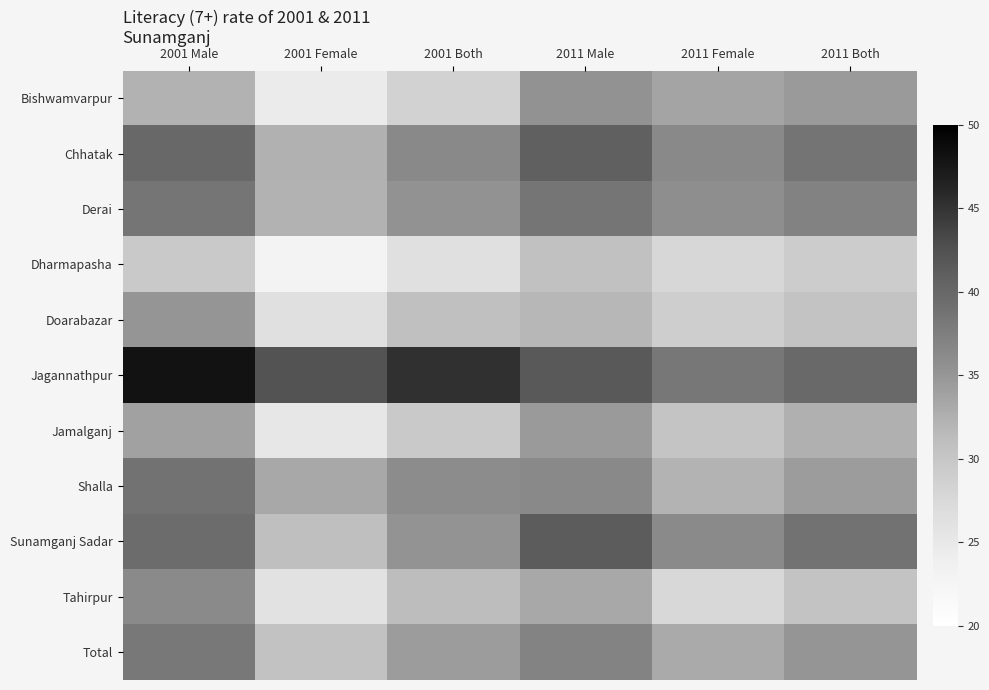

How many distinct data groups are displayed?

11